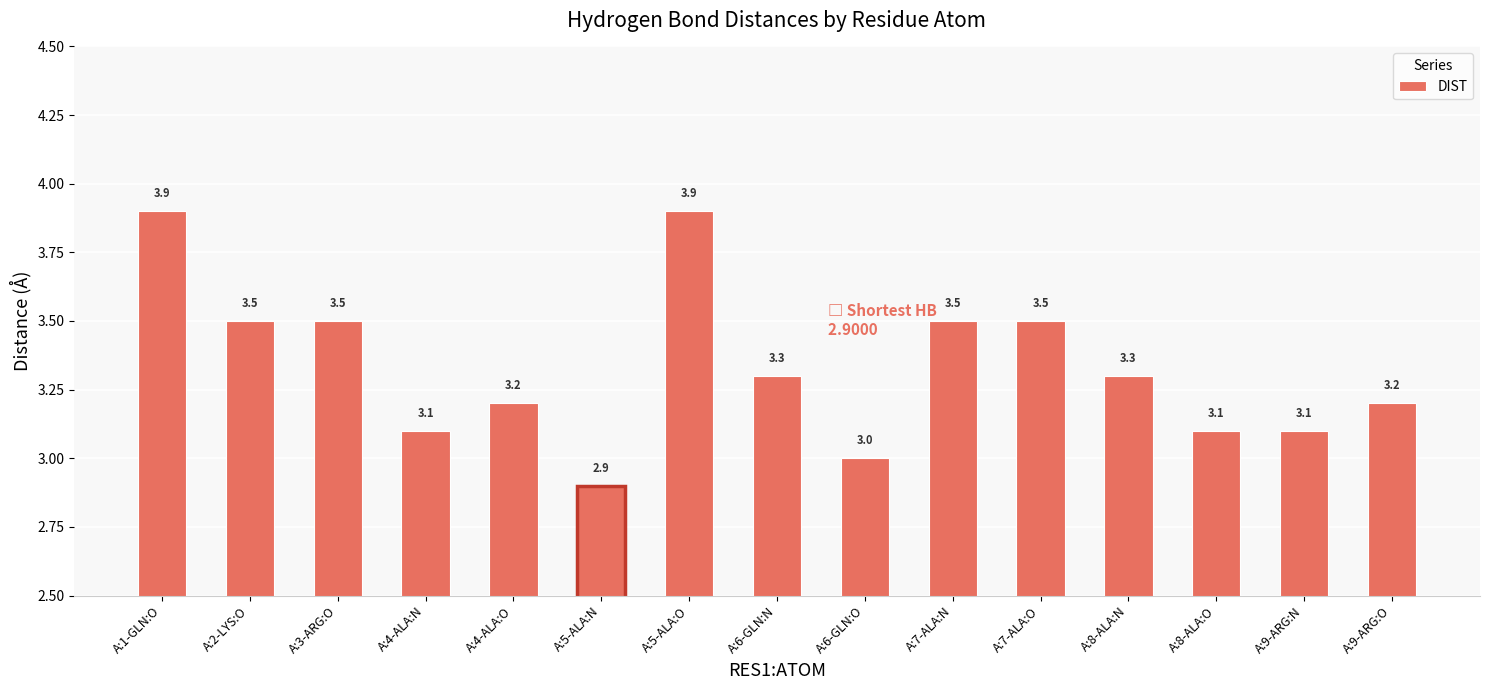

What is the change in value from A:4-ALA:O to A:6-GLN:N?

+0.1